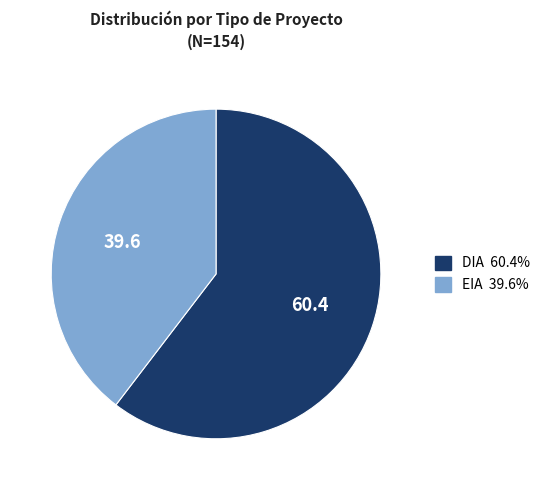

Which has a higher value, DIA or EIA?

DIA